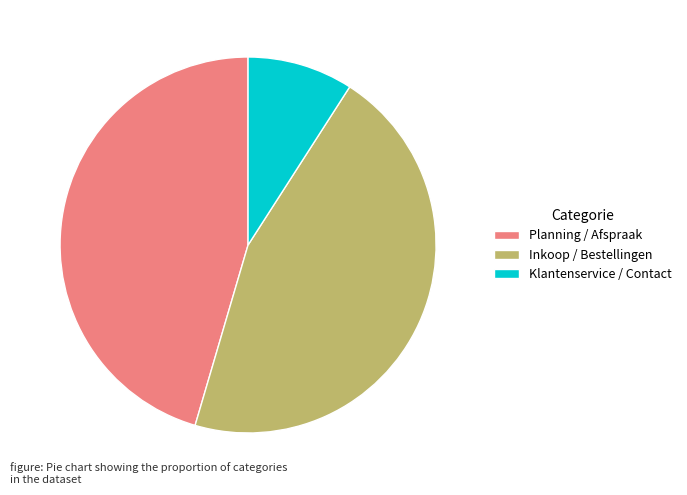

Combined, do Planning / Afspraak and Klantenservice / Contact account for over 50%?

Yes